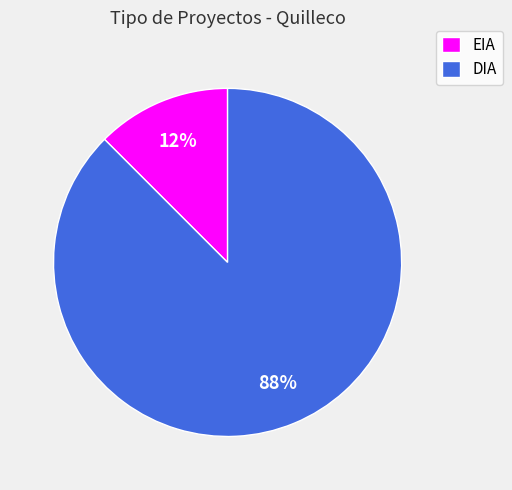

To the nearest percent, what is the average slice percentage?

50%